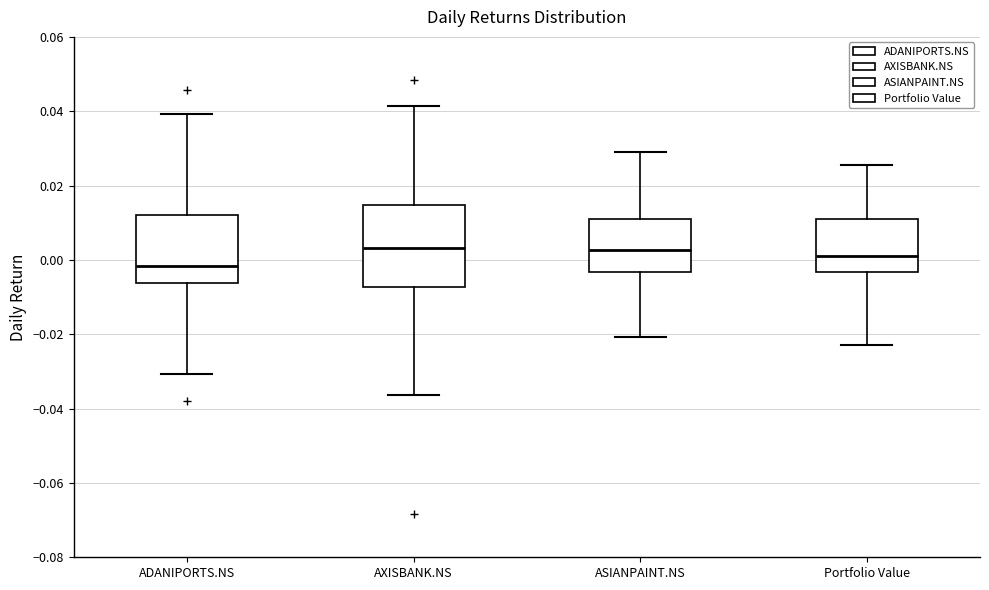

Reading left to right, read every box against the y-axis: the position of its median line, the range the box covers, and the ends of its whiskers. The values are not printed on the chart, so give them approximately, as read against the axis.

ADANIPORTS.NS: median -0.002, box -0.006 to 0.012, whiskers -0.030 to 0.040
AXISBANK.NS: median 0.004, box -0.008 to 0.014, whiskers -0.036 to 0.042
ASIANPAINT.NS: median 0.002, box -0.004 to 0.010, whiskers -0.020 to 0.030
Portfolio Value: median 0.002, box -0.004 to 0.012, whiskers -0.022 to 0.026